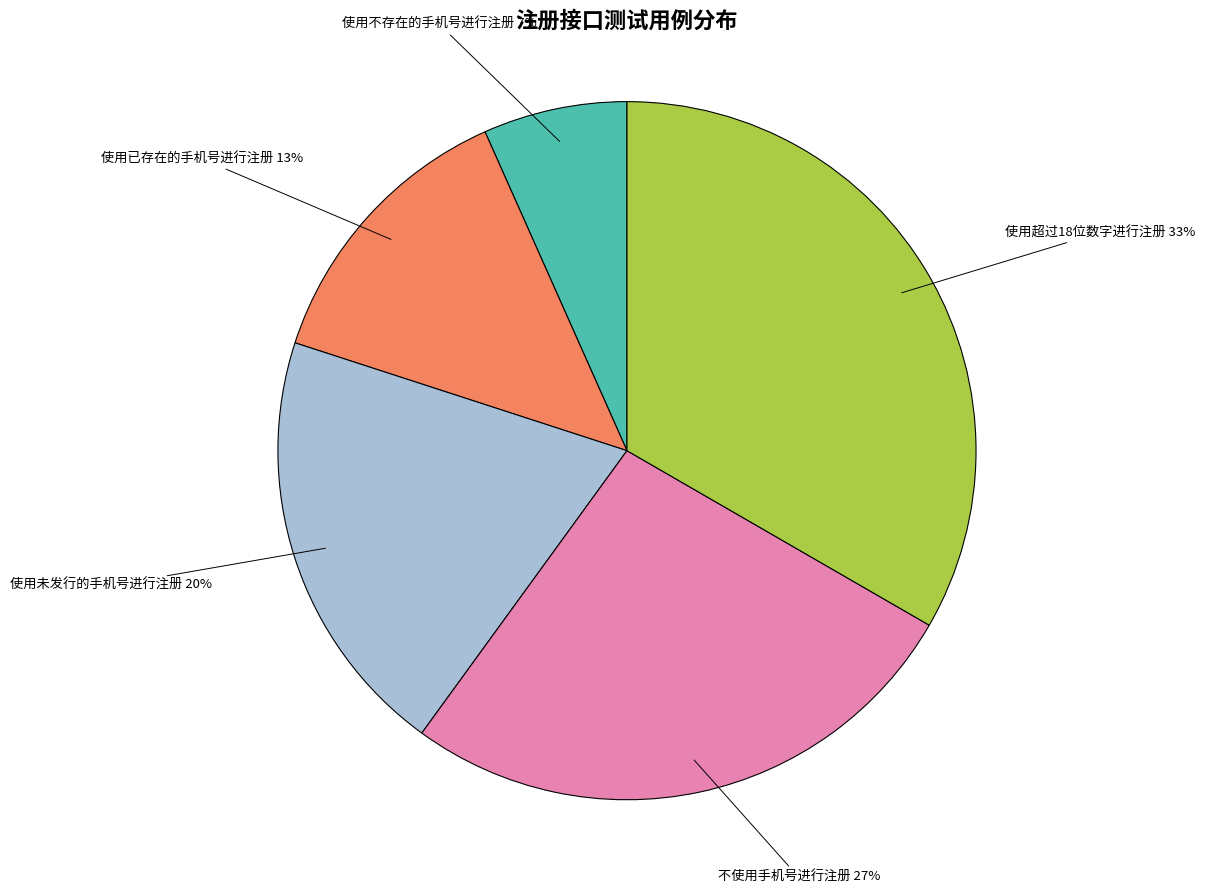

What is the ratio of the value at 不使用手机号进行注册 to the value at 使用已存在的手机号进行注册?

2.0